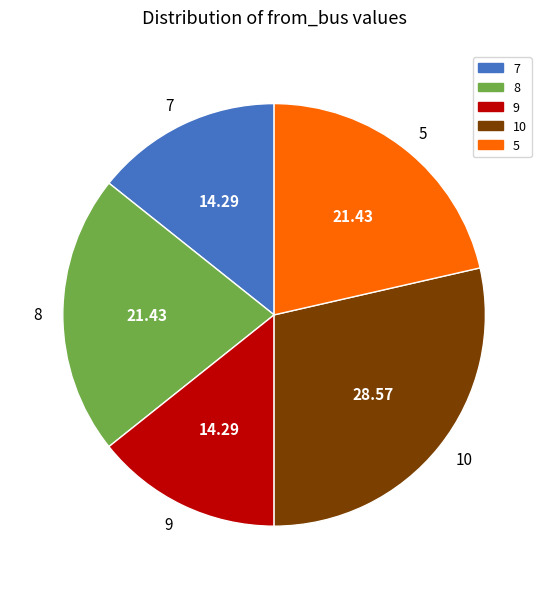

Count the number of slices in the pie.

5